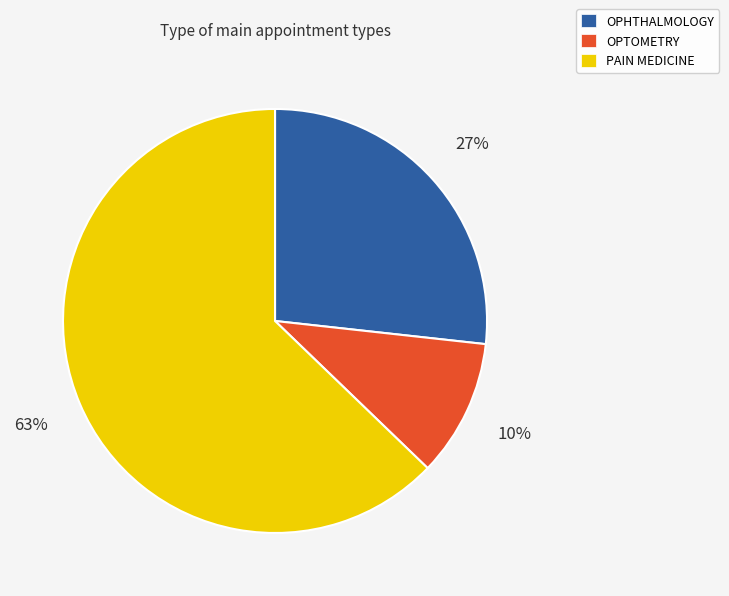

What is the ratio of the value at OPTOMETRY to the value at OPHTHALMOLOGY?

0.4